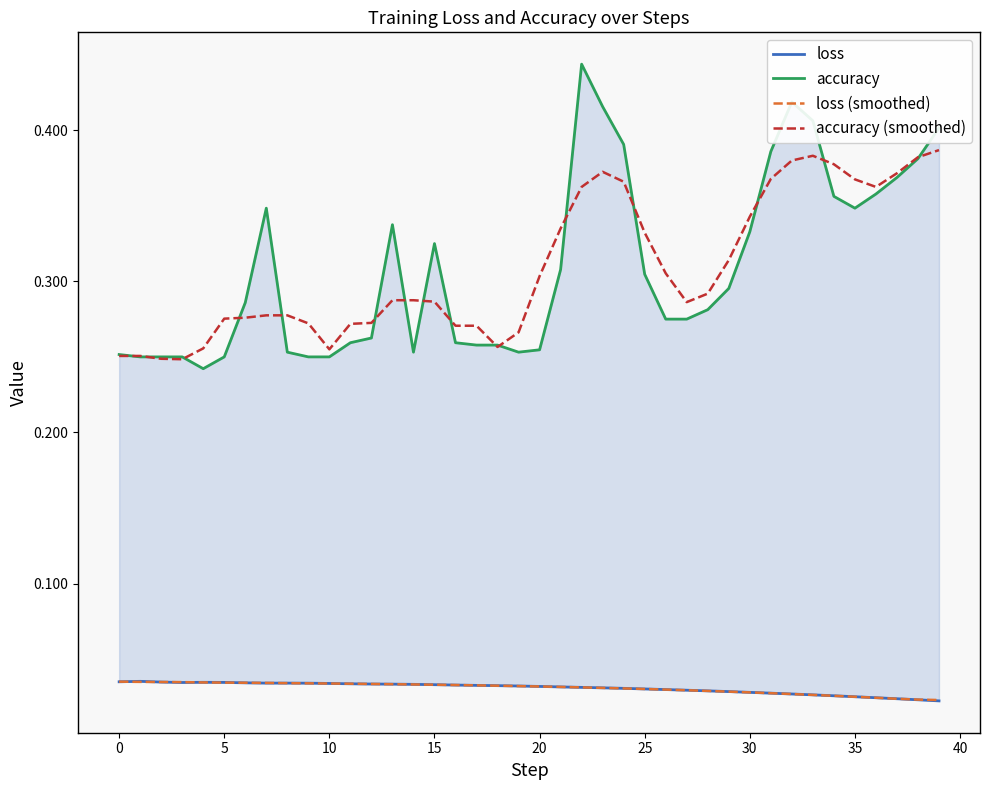

Is this an area chart (filled region under the line)?

No